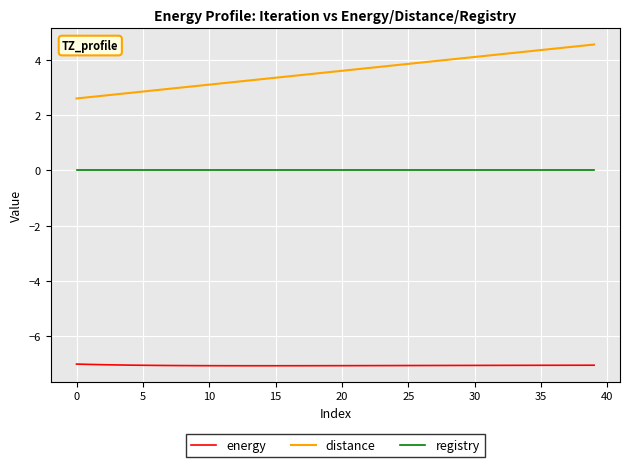

True or false: distance and registry cross at least once.

False